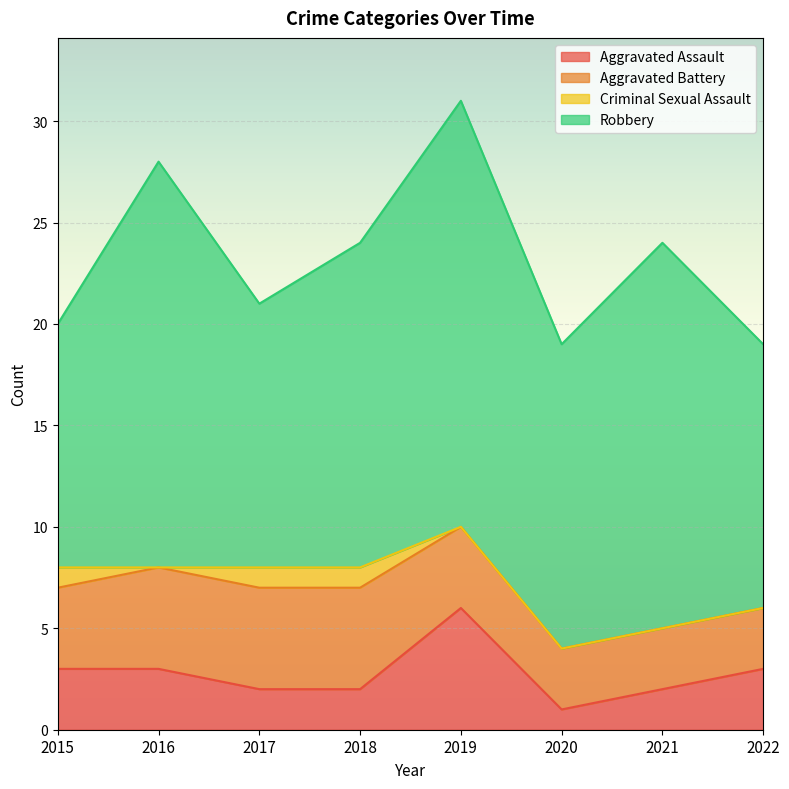

The value of Robbery at 2017 is 13. True or false?

True